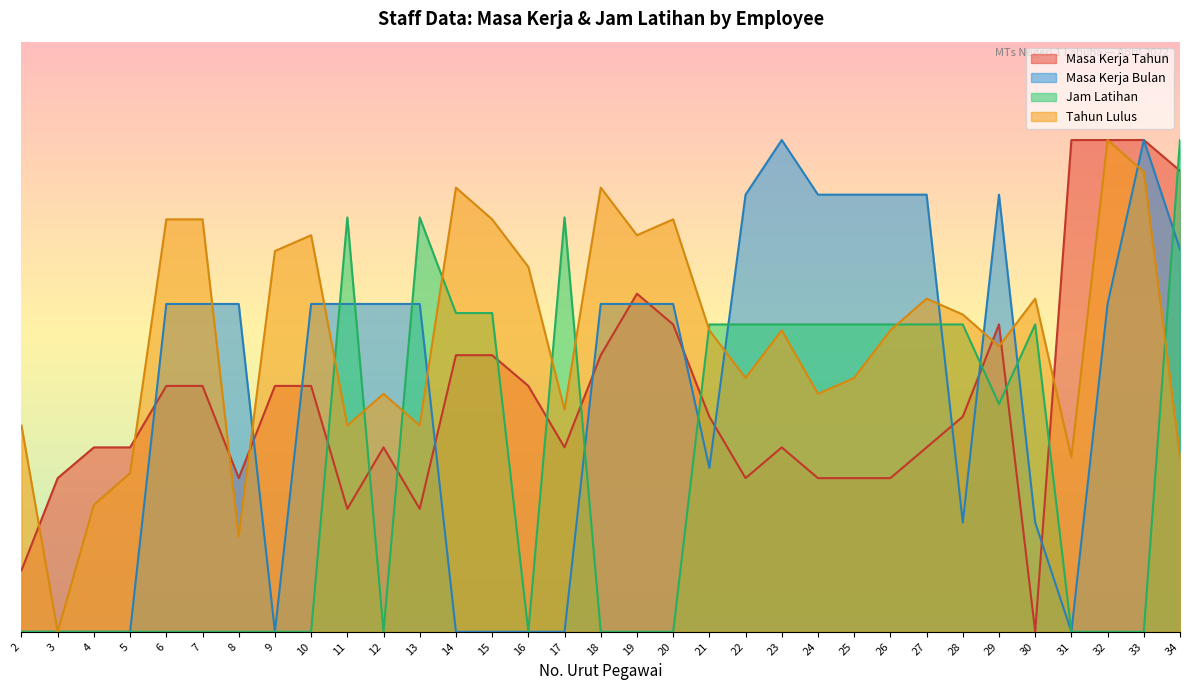

How many lines are shown in the chart?

4